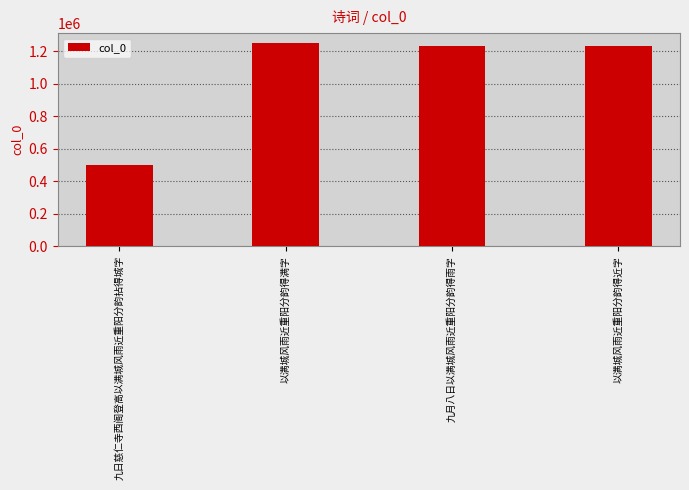

What is the label of the 3rd bar from the left?

九月八日以满城风雨近重阳分韵得雨字